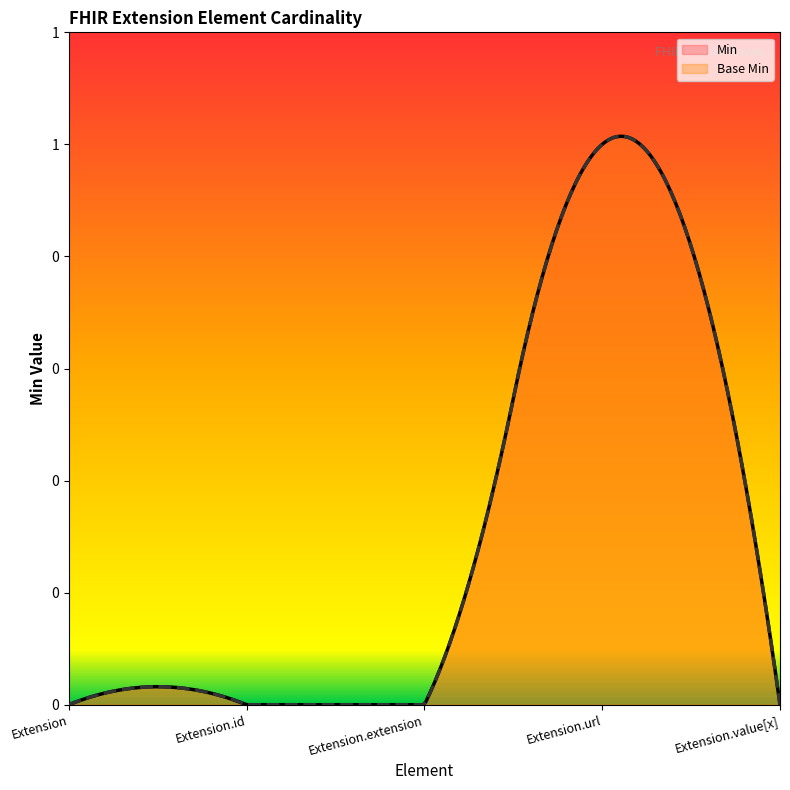

How many Base Min values are between 0 and 1?

5